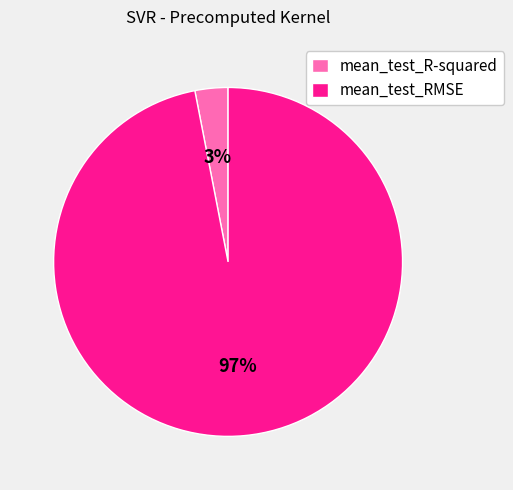

Rank the categories by value from highest to lowest.

mean_test_RMSE, mean_test_R-squared